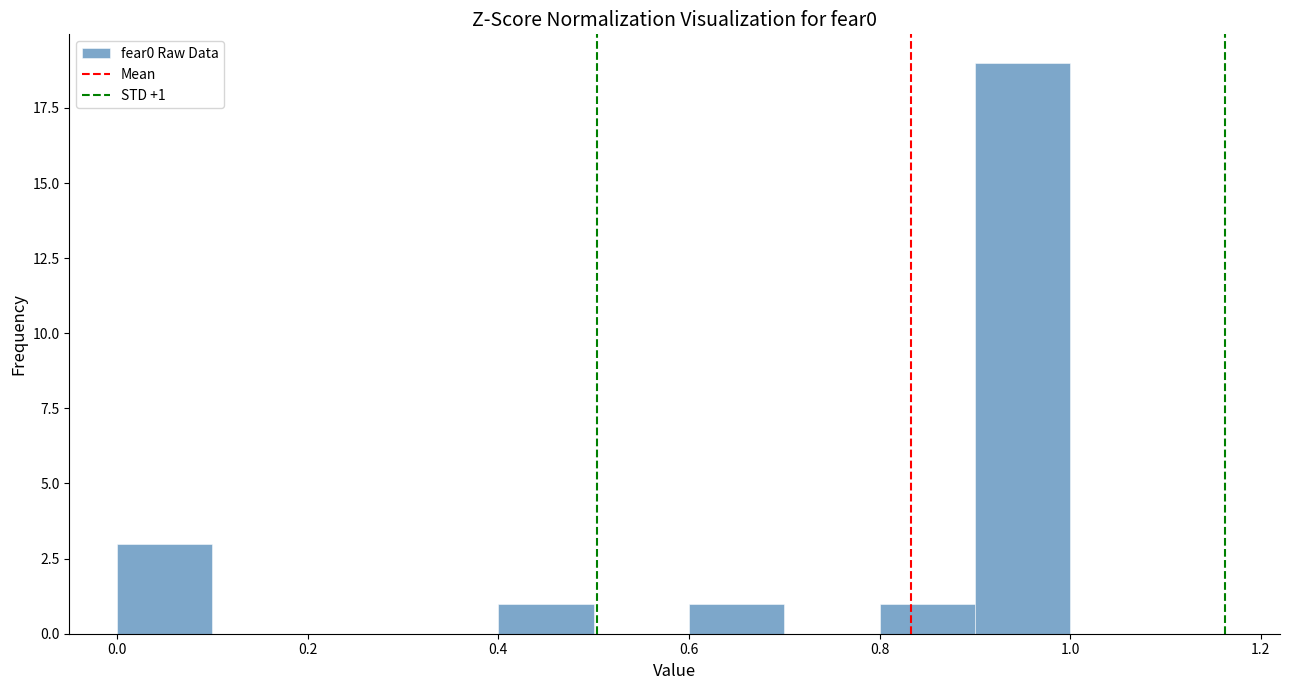

Over which range of the x-axis is the bar tallest?

0.9 to 1.0